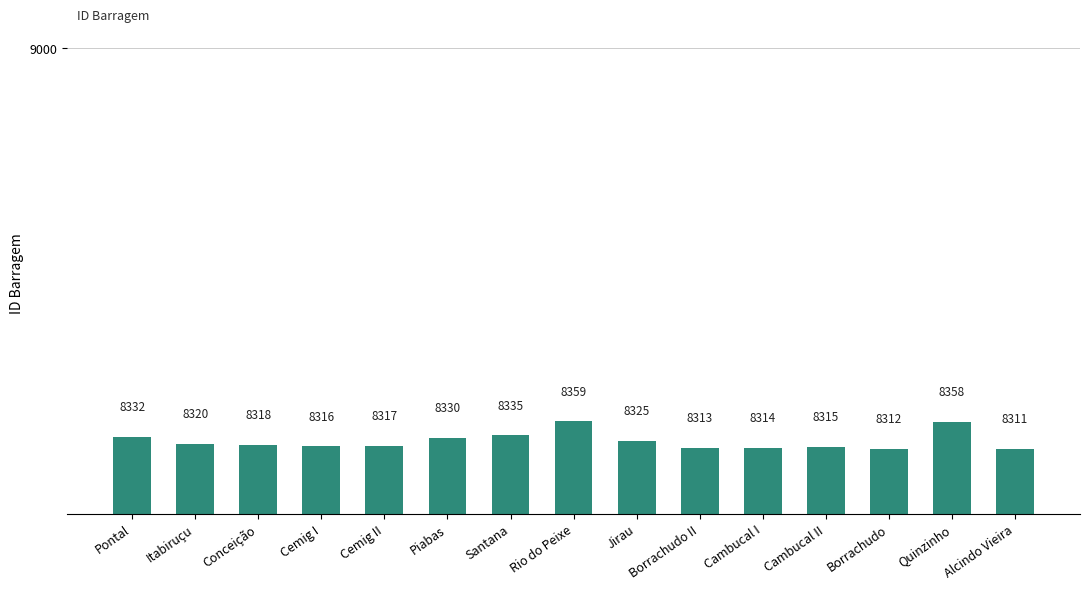

What is the greatest value displayed?

8359